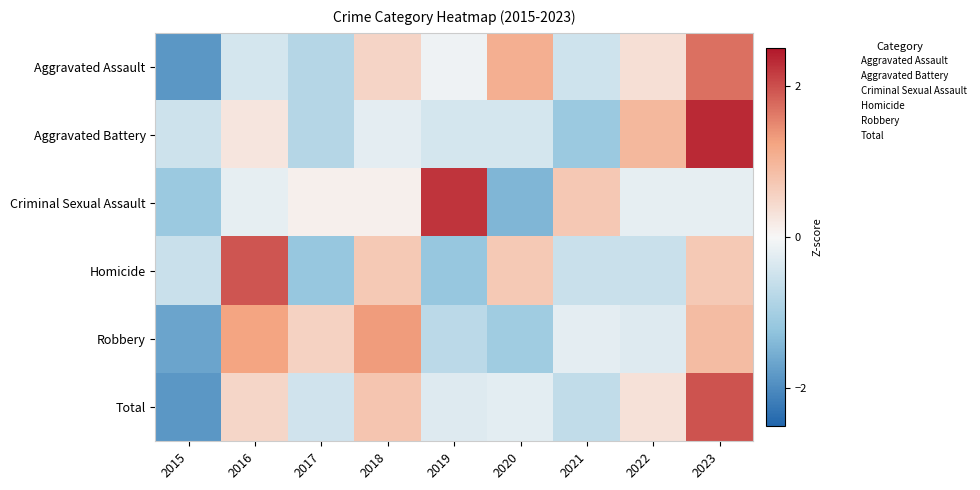

How many distinct data groups are displayed?

6